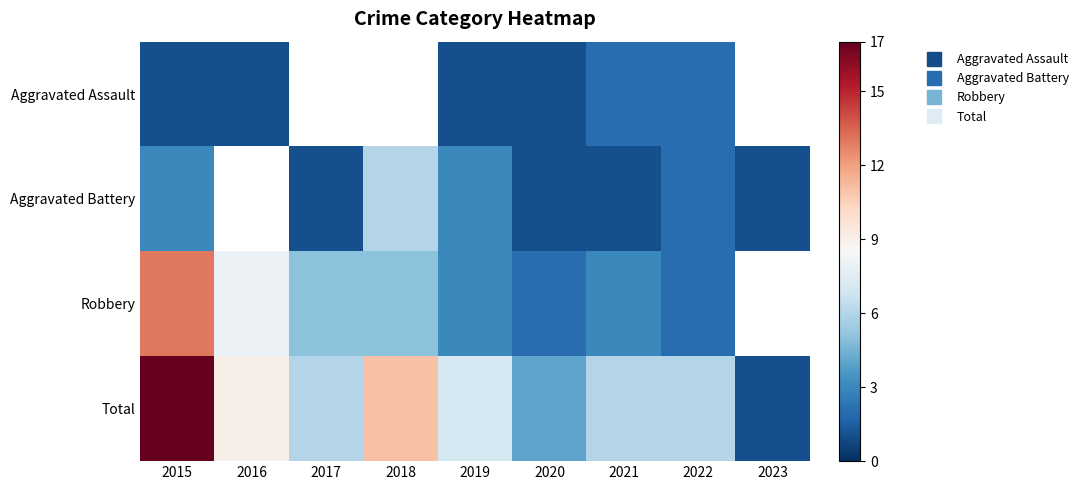

Between 2017 and 2023, which series saw the biggest shift?

Total